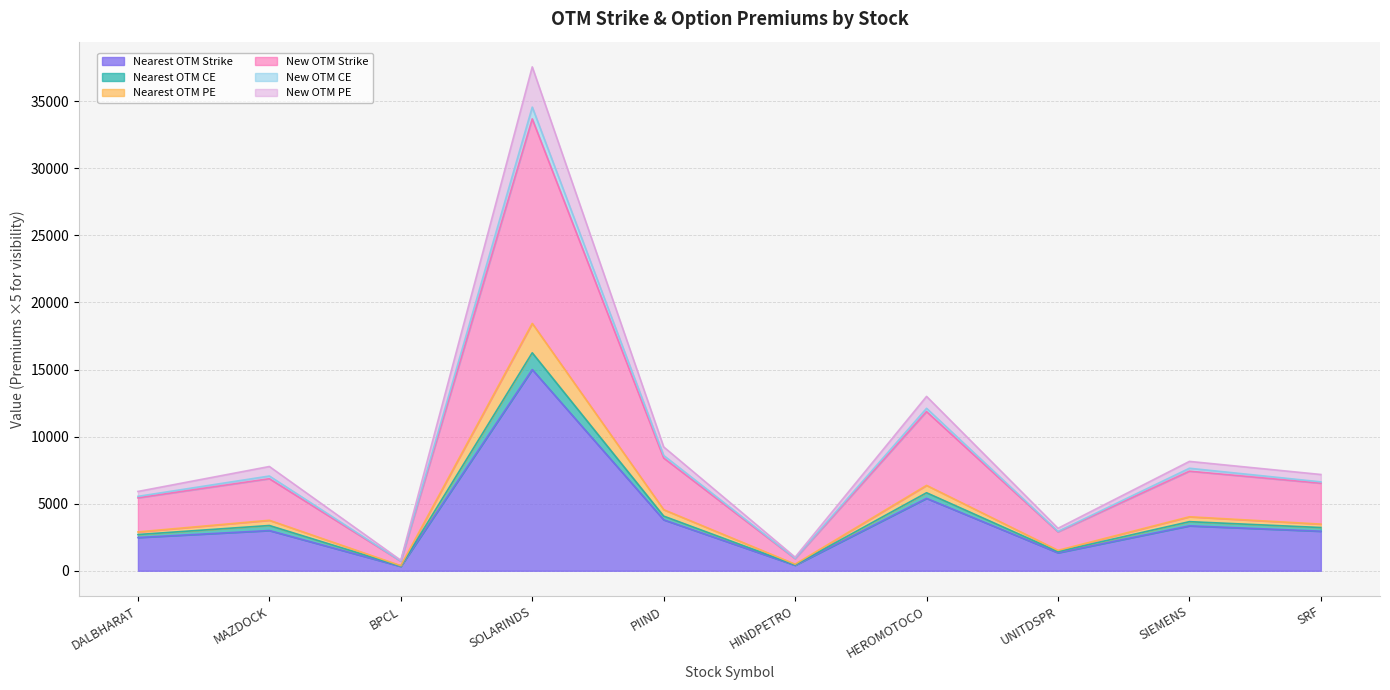

At how many categories does at least one series exceed 13197?

1